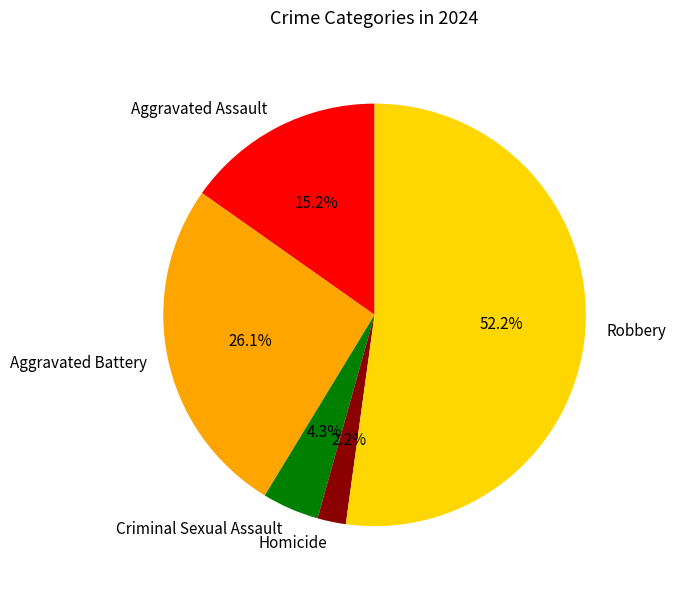

True or false: Aggravated Assault accounts for 15% of the total.

True